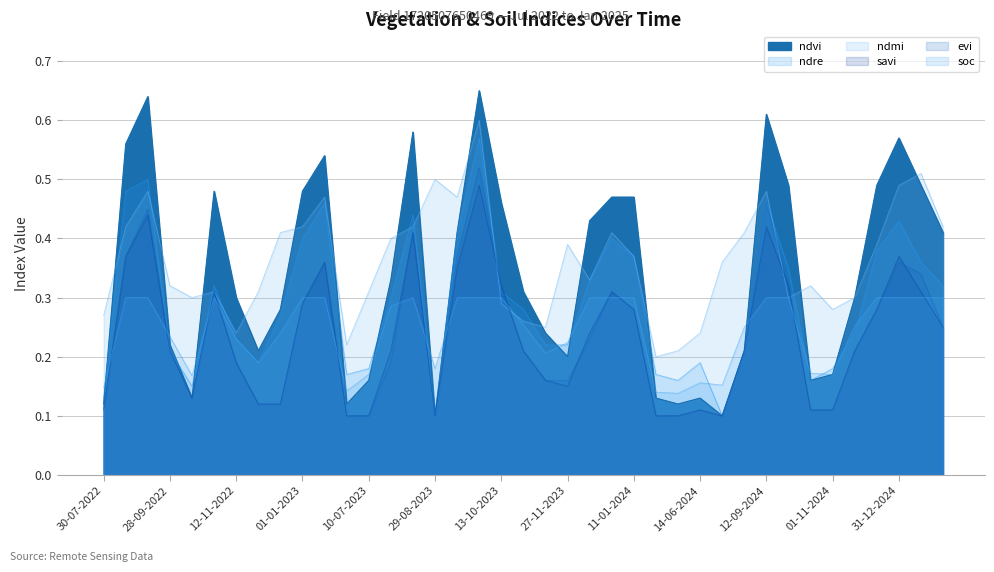

Which series has the largest range (max minus min)?

ndvi